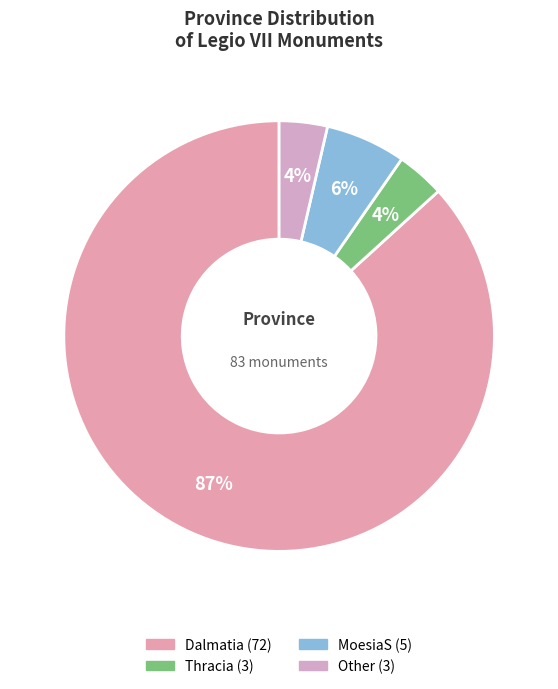

True or false: Dalmatia accounts for 87% of the total.

True